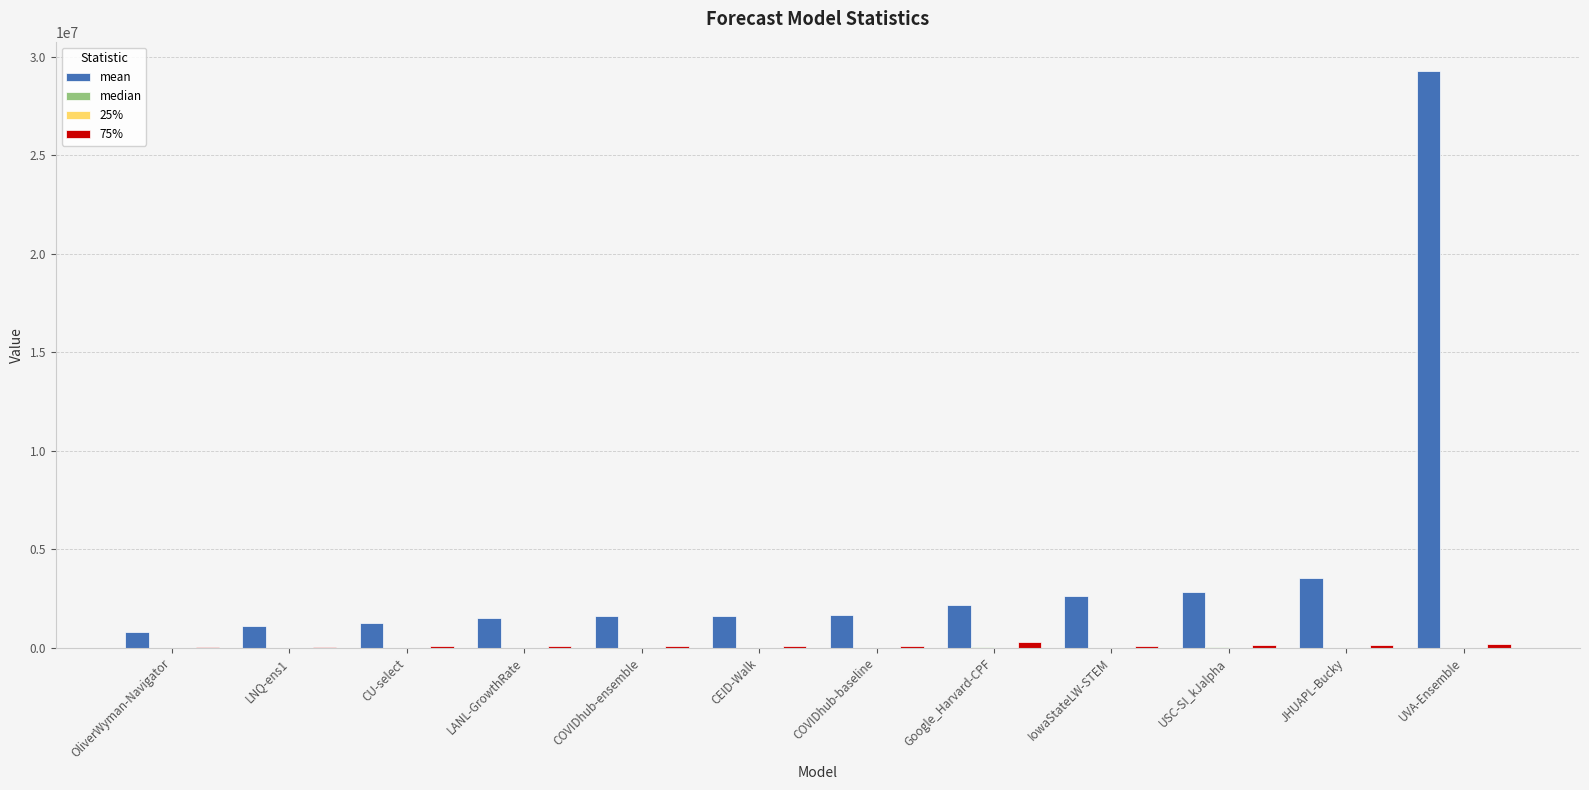

Where is mean nearest to the value 15043508?

JHUAPL-Bucky